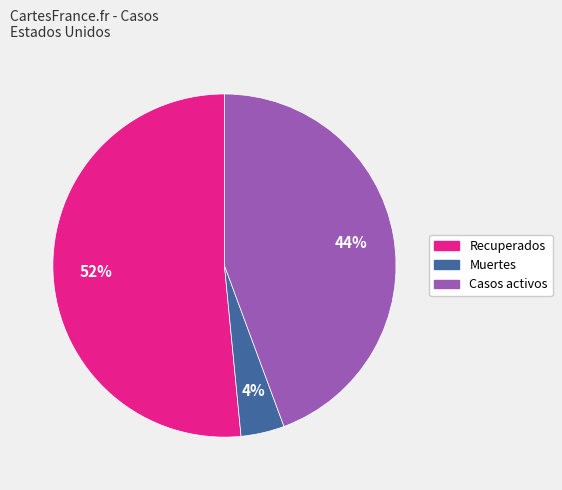

Which category has the biggest portion of the pie?

Recuperados